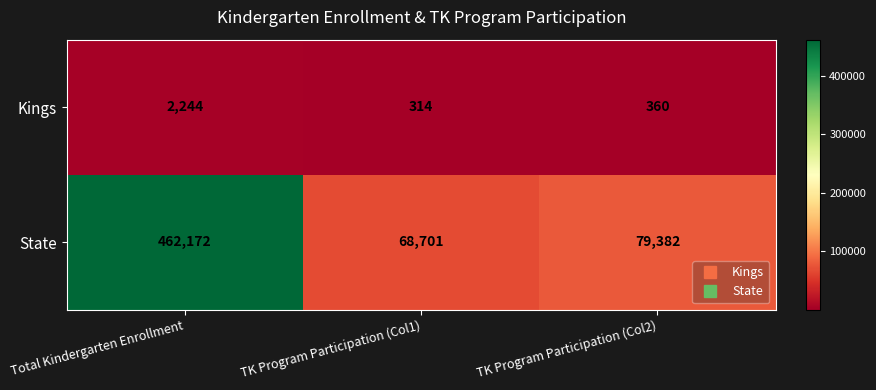

At which label does State reach its minimum?

TK Program Participation (Col1)